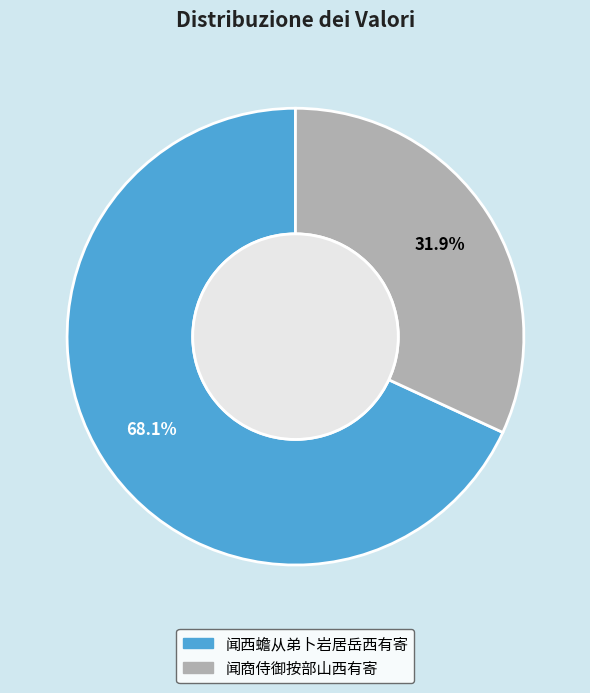

How many slices are in this pie chart?

2